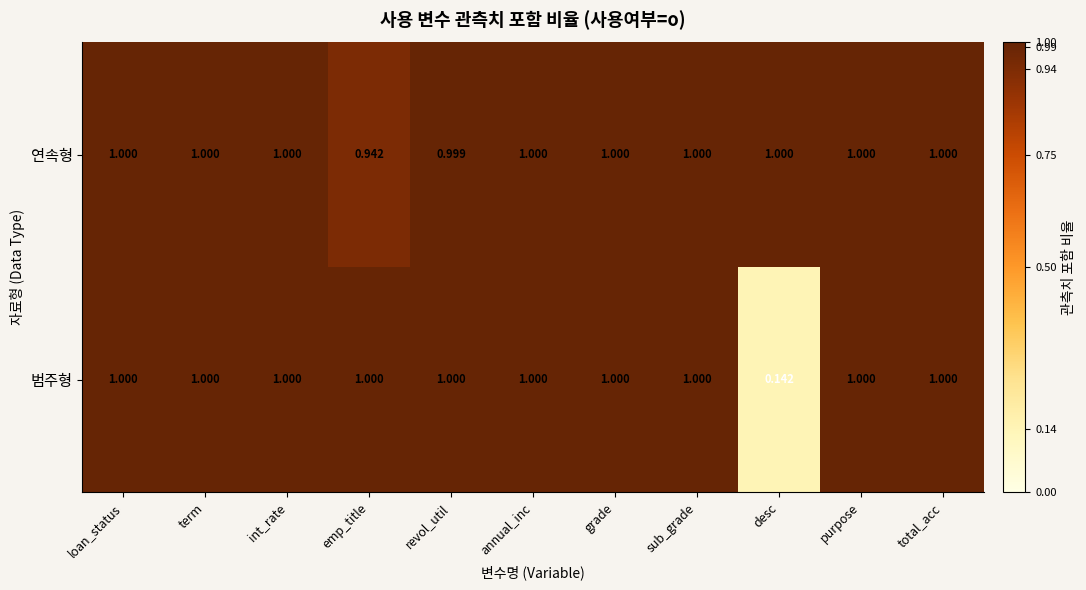

At revol_util, list the series in order from largest to smallest.

범주형, 연속형